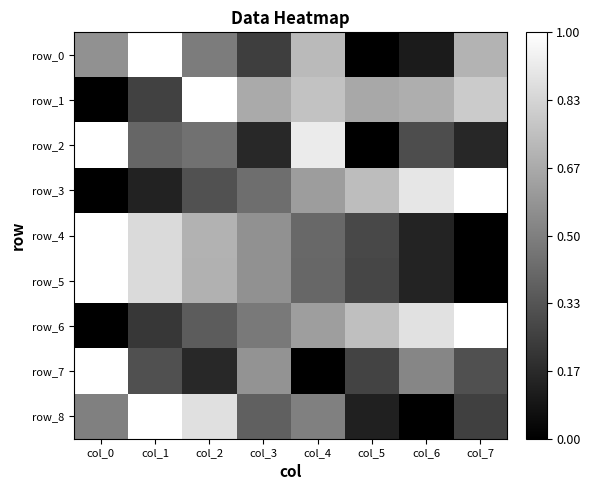

Which has a higher value, col_0 or col_3?

col_0